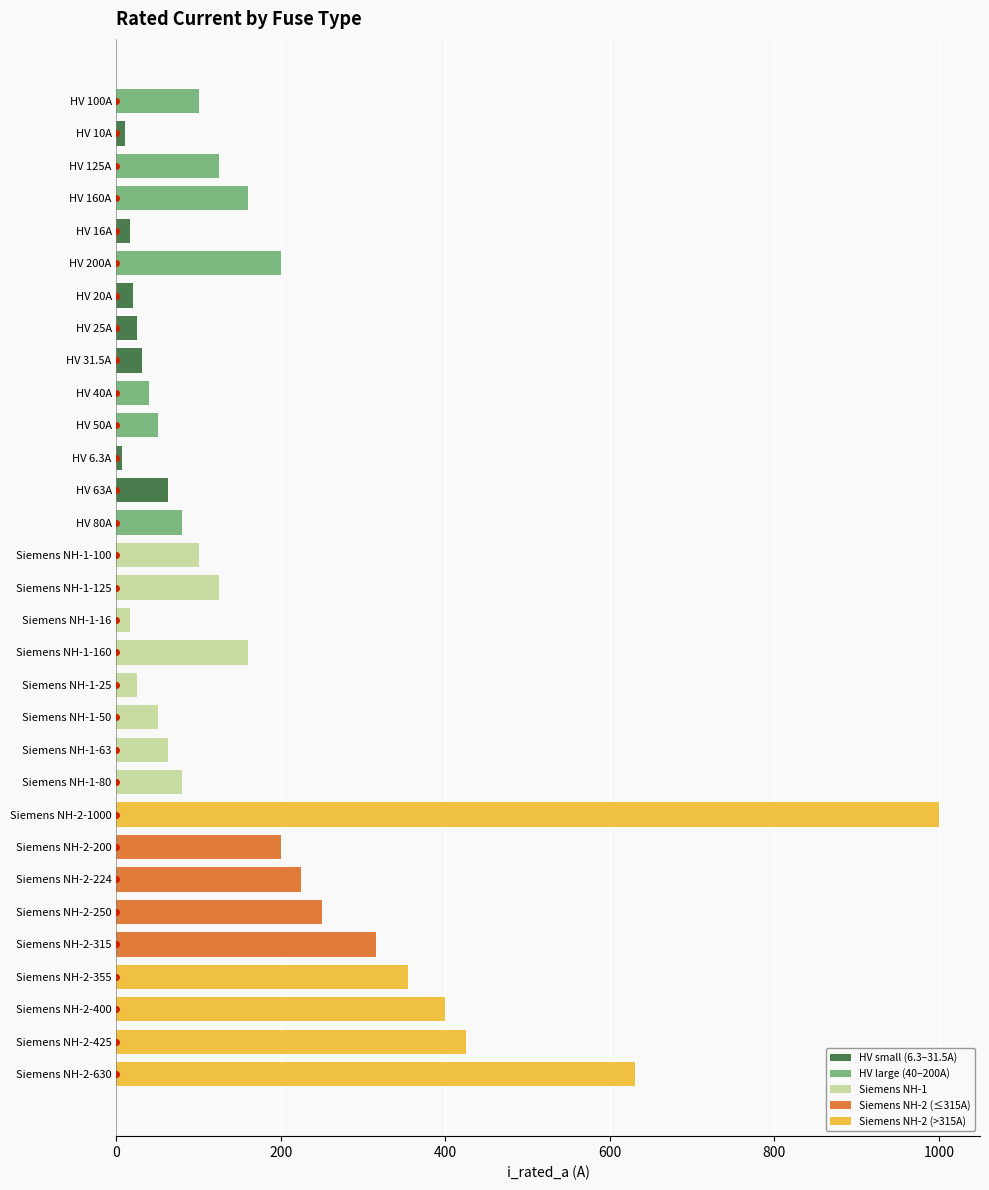

Between Siemens NH-1-125 and HV 63A, which is larger?

Siemens NH-1-125